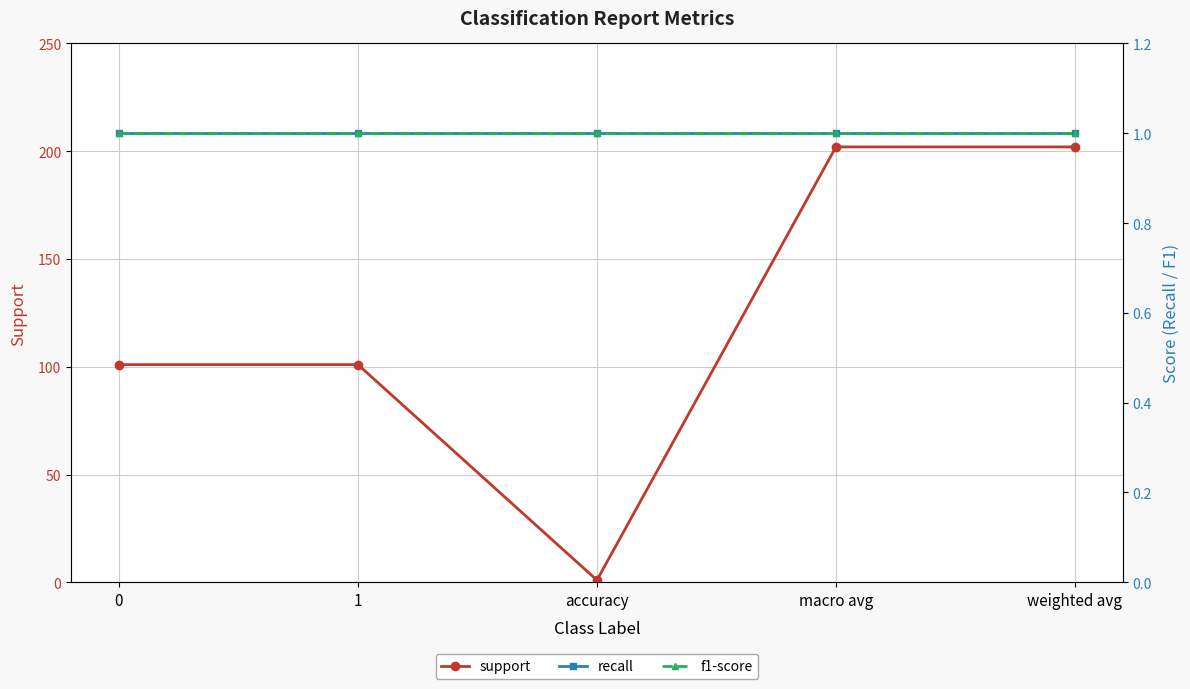

List the labels in order of recall value, largest first.

0, 1, accuracy, macro avg, weighted avg